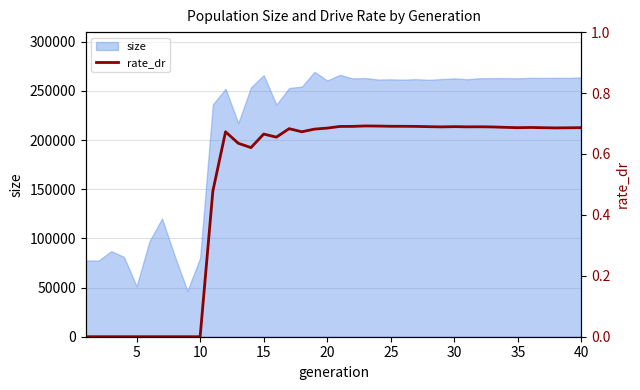

The value of size at 5 is 15314. True or false?

False